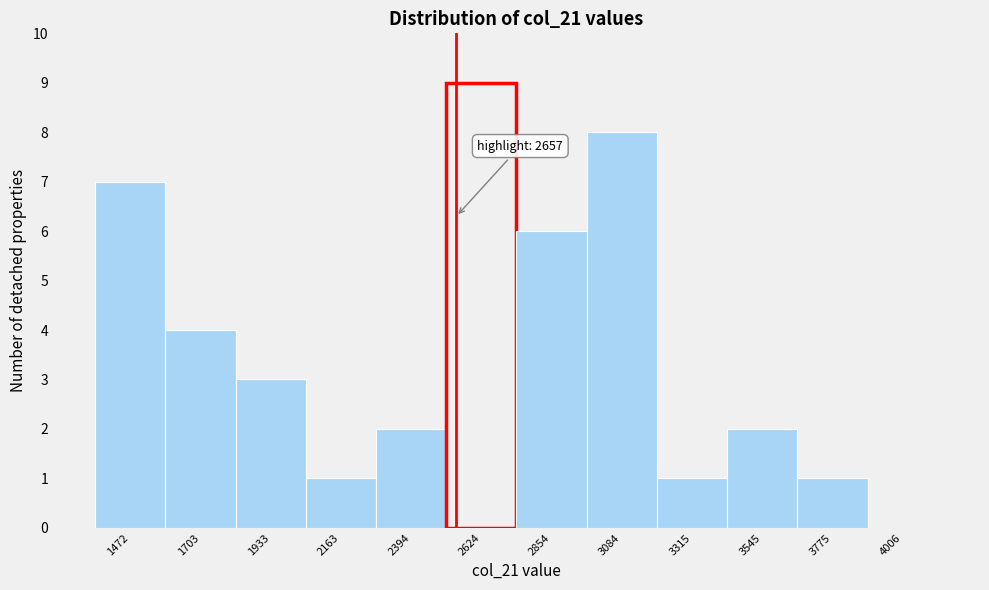

Reading left to right, list all the values displayed in this chart.

1472=7	1703=4	1933=3	2163=1	2394=2	2624=9	2854=6	3084=8	3315=1	3545=2	3775=1	4006=0